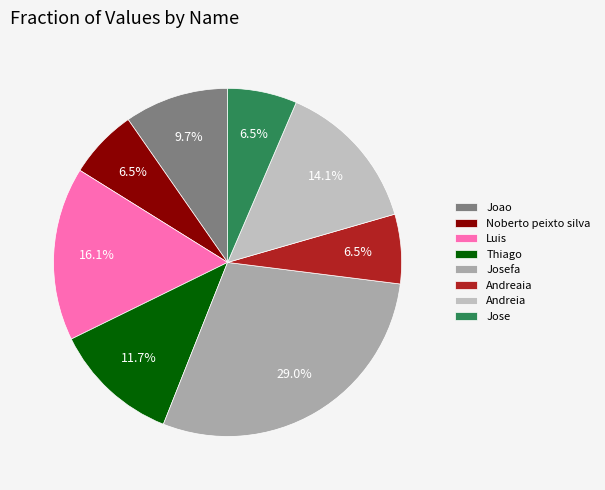

Count the number of slices in the pie.

8